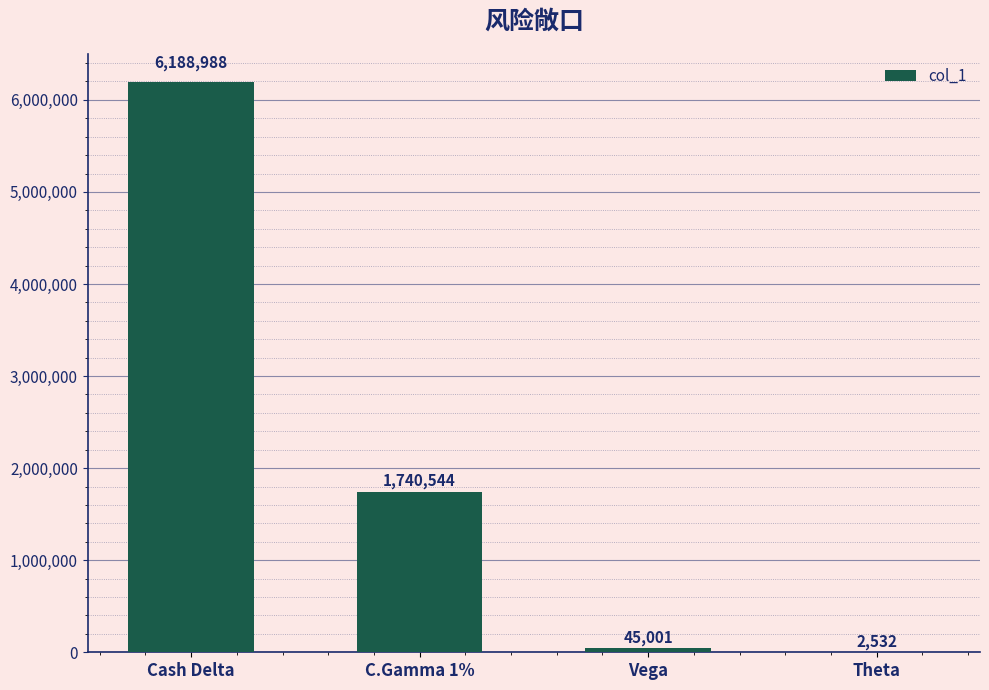

What is the sum of all values?

7977065